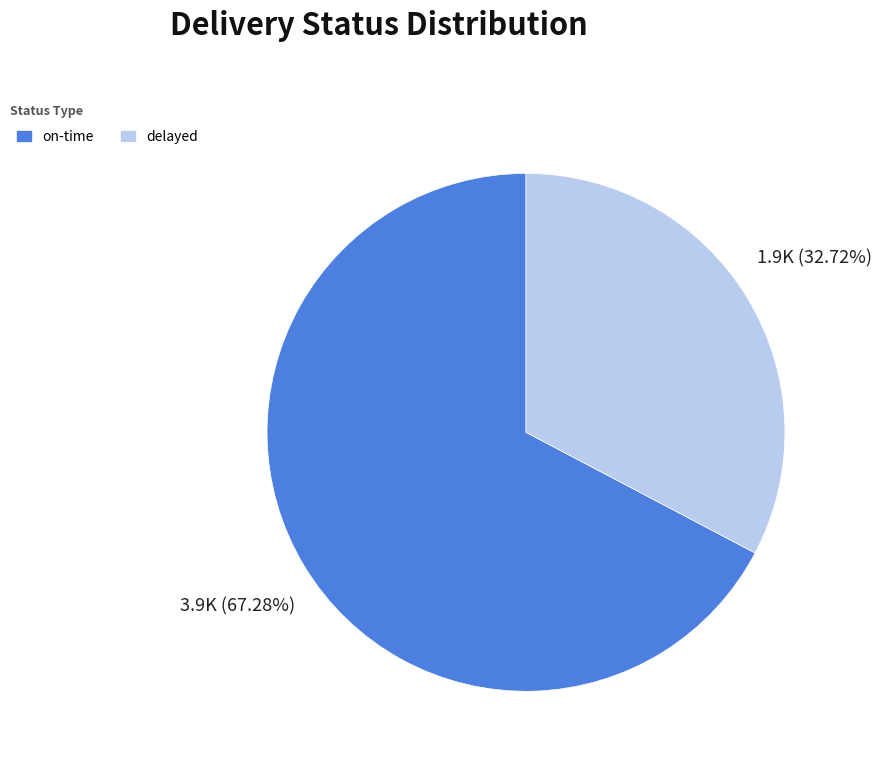

How many slices are in this pie chart?

2